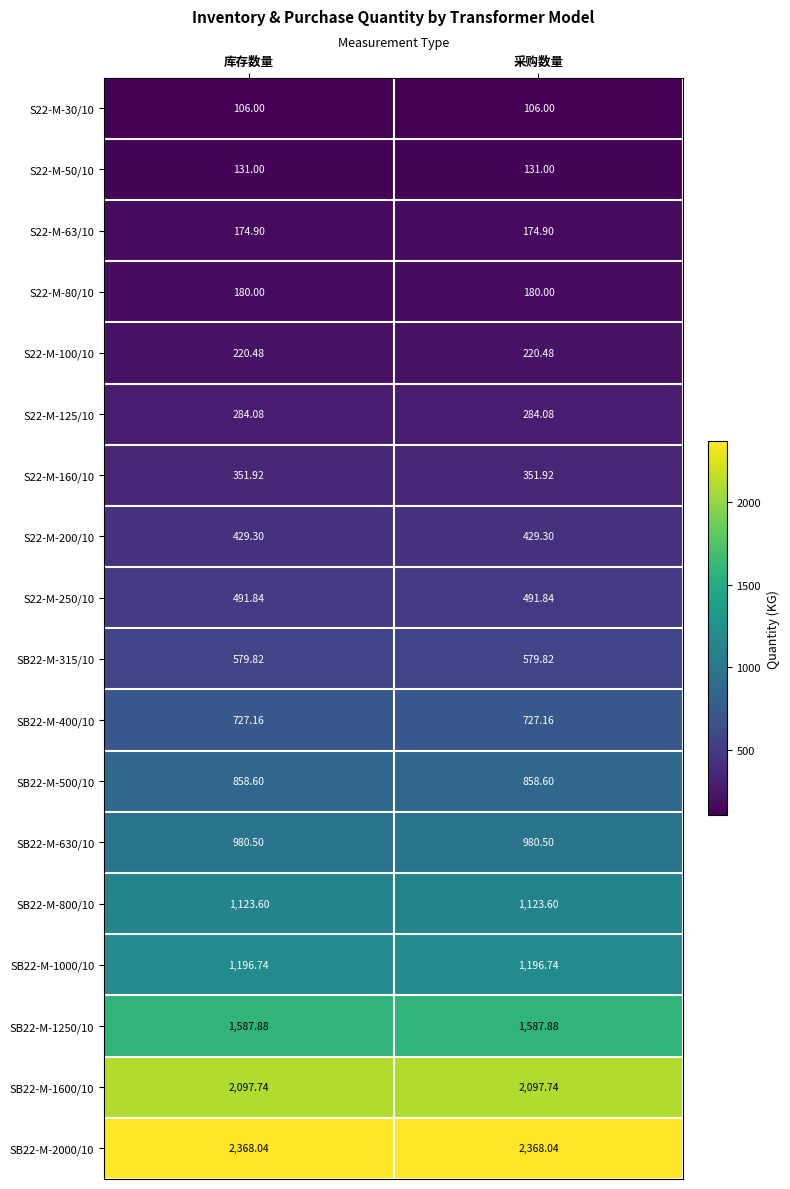

Is the value of SB22-M-1600/10 at 库存数量 greater than the value of SB22-M-630/10 at 采购数量?

Yes